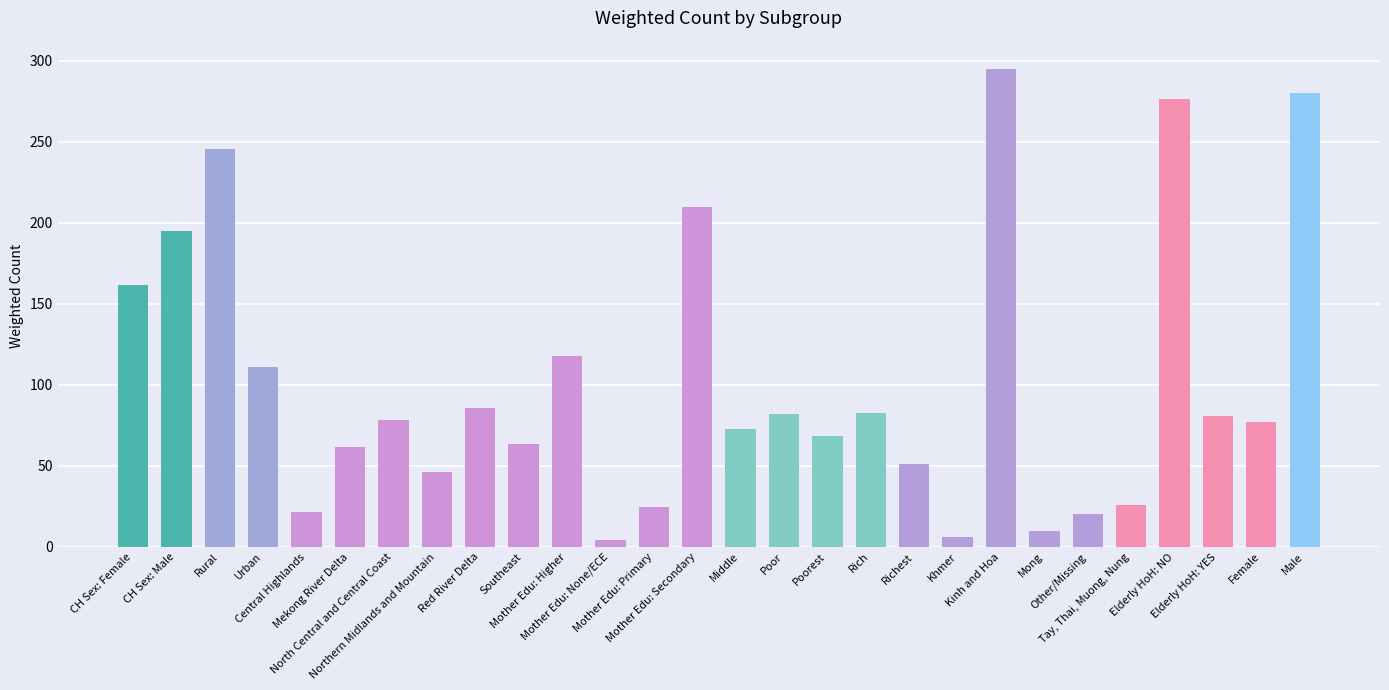

The value at Tay, Thai, Muong, Nung is 14.3. True or false?

False